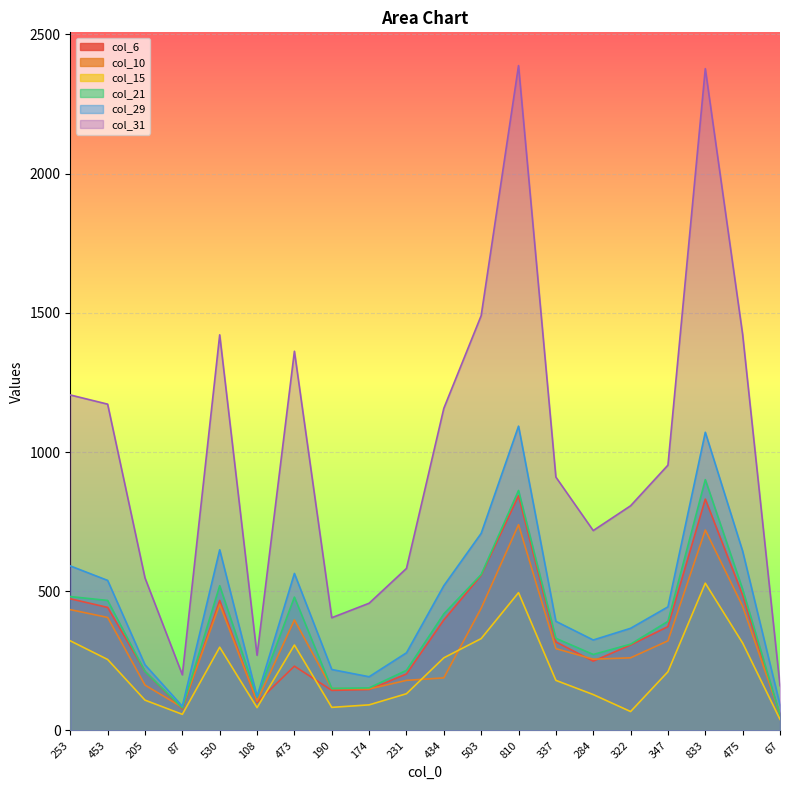

At how many categories does at least one series exceed 663?

13